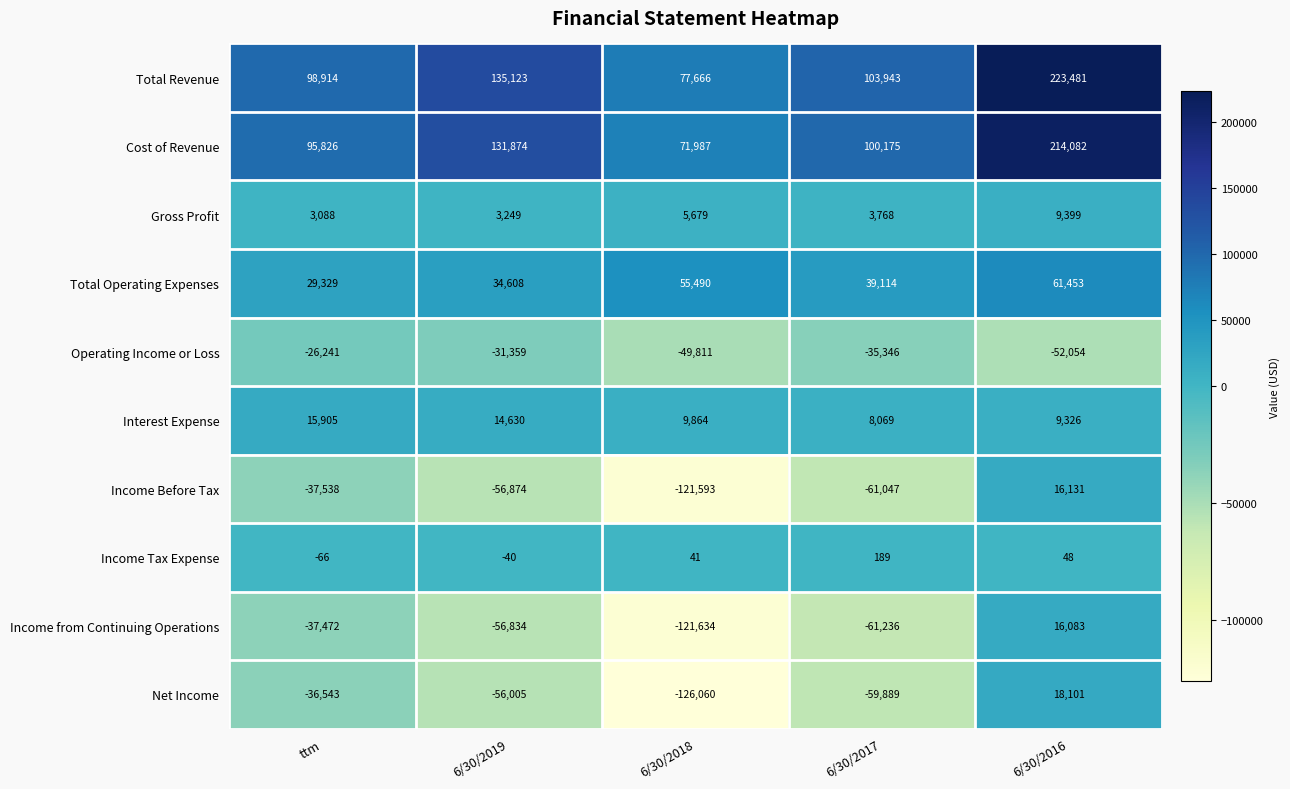

At which category does the chart reach its peak across all series?

6/30/2016